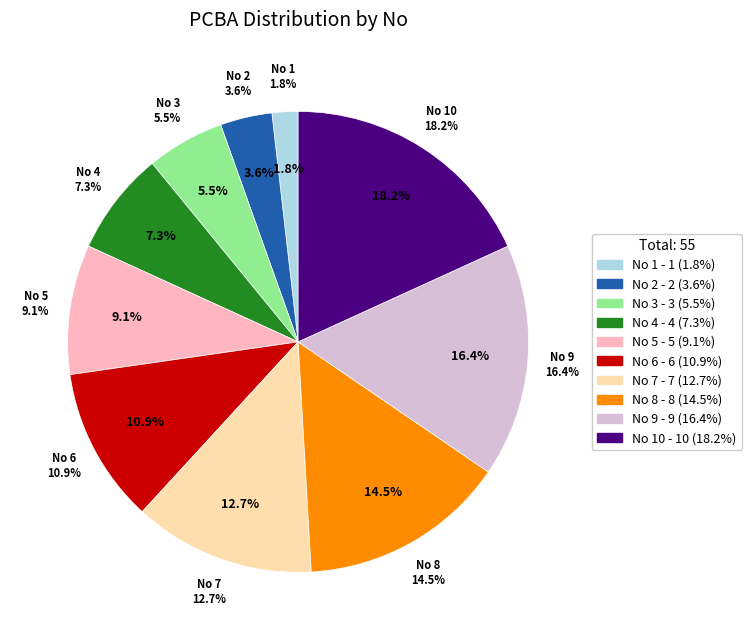

What percentage is NOT represented by 8?

85.5%